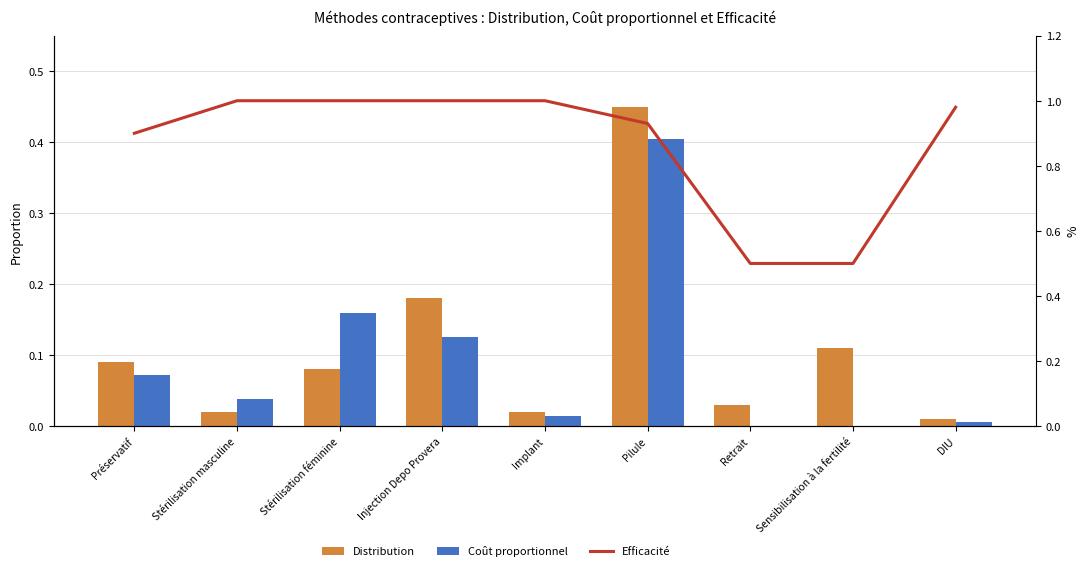

Reading left to right, list all the values displayed in this chart.

Distribution: 0.1	0.0	0.1	0.2	0.0	0.5	0.0	0.1	0.0
Coût proportionnel: 0.1	0.0	0.2	0.1	0.0	0.4	0.0	0.0	0.0
Efficacité: 0.9	1.0	1.0	1.0	1.0	0.9	0.5	0.5	1.0